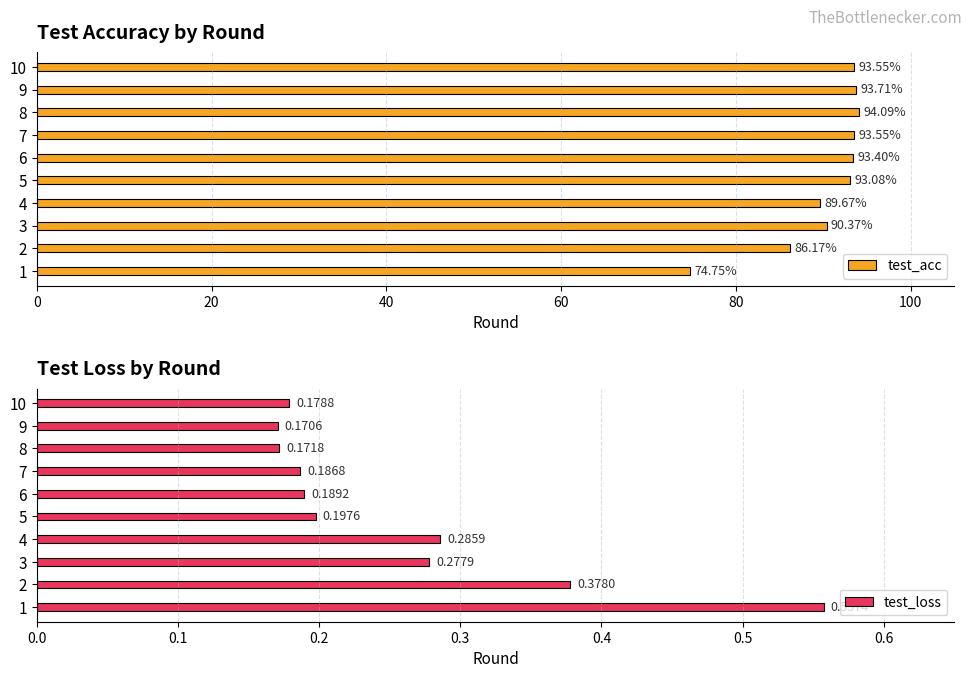

What is the average value of the test_acc series?

90.2